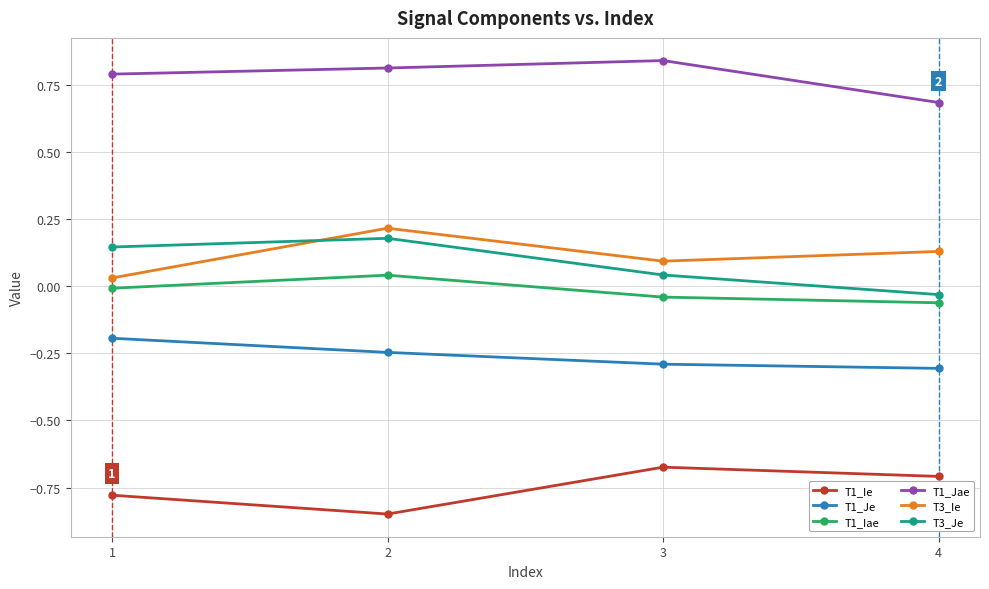

True or false: T1_Ie and T1_Jae intersect in this chart.

False